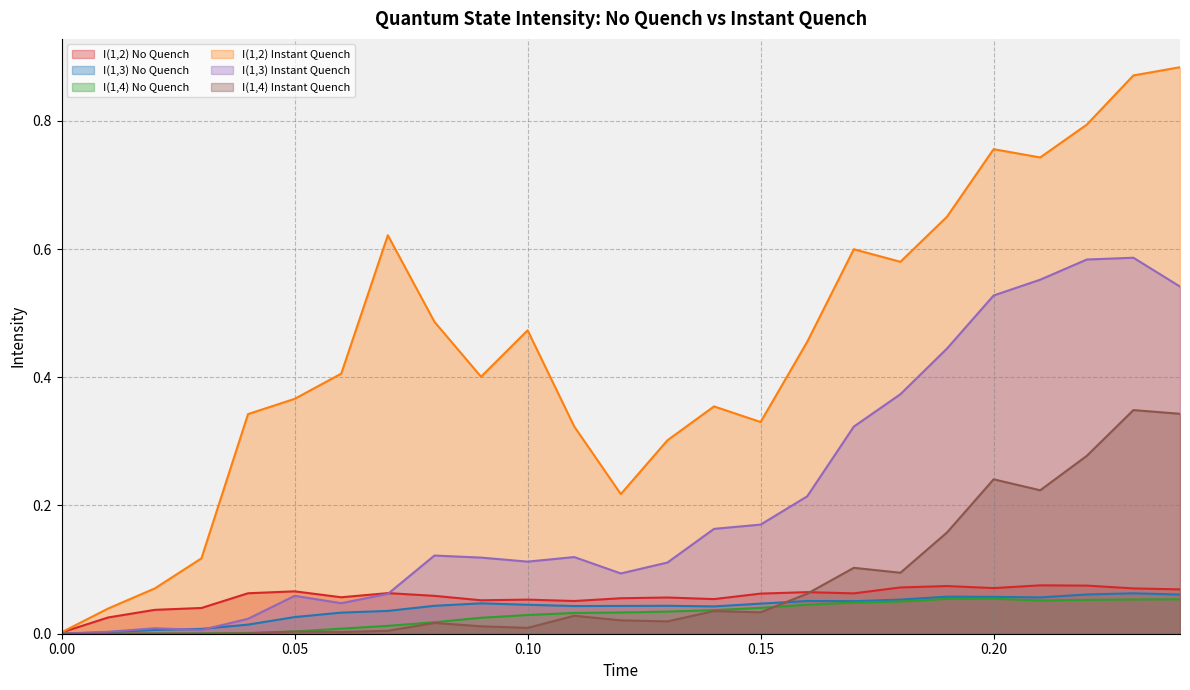

What is the spread (max minus min) of values at 0.06?

0.4